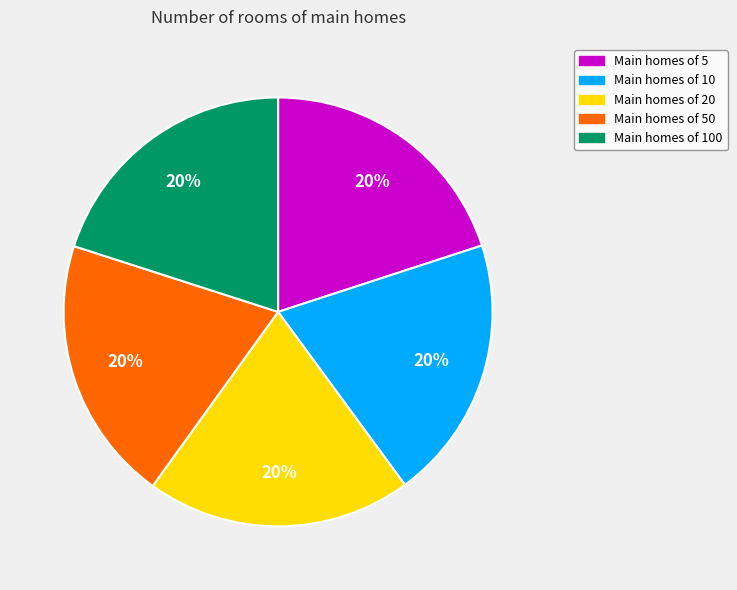

Is it true that Main homes of 100 is 20% of the pie?

True